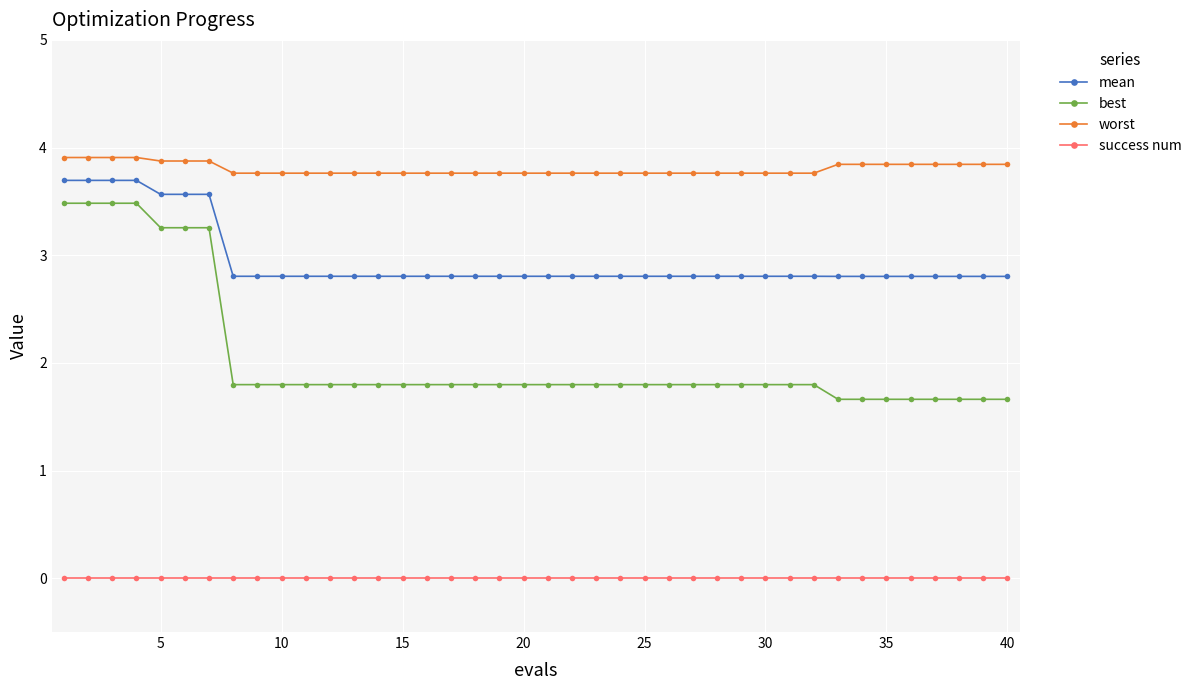

What is the highest value of the mean series?

3.7